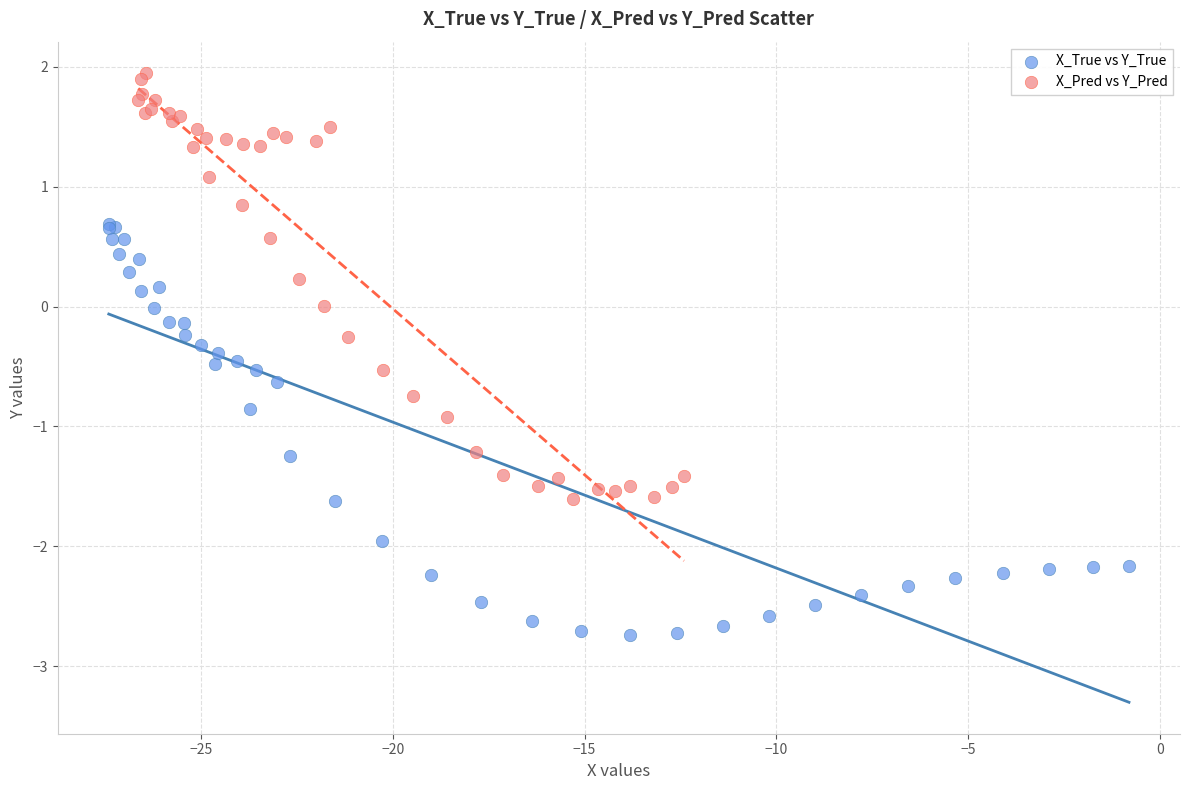

Which series contains the lowest Y value?

X_True vs Y_True